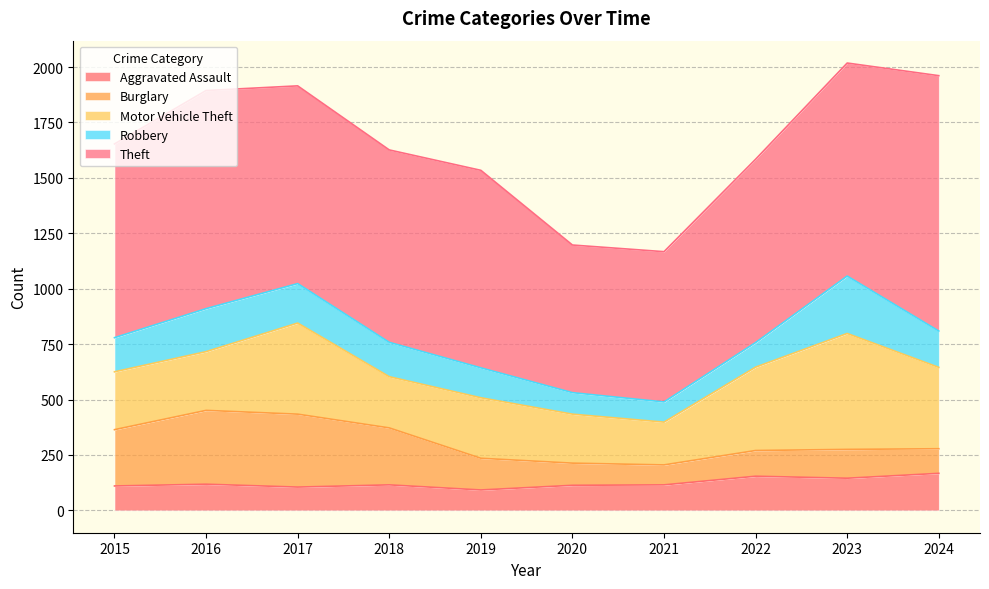

Reading left to right, transcribe all the data shown in this chart.

Aggravated Assault: 2015=110	2016=118	2017=105	2018=115	2019=92	2020=113	2021=115	2022=154	2023=145	2024=167
Burglary: 2015=254	2016=333	2017=329	2018=257	2019=143	2020=100	2021=90	2022=116	2023=130	2024=111
Motor Vehicle Theft: 2015=261	2016=265	2017=411	2018=231	2019=273	2020=221	2021=193	2022=376	2023=523	2024=367
Robbery: 2015=154	2016=194	2017=178	2018=155	2019=135	2020=97	2021=91	2022=111	2023=259	2024=164
Theft: 2015=874	2016=984	2017=892	2018=868	2019=891	2020=666	2021=678	2022=827	2023=961	2024=1152